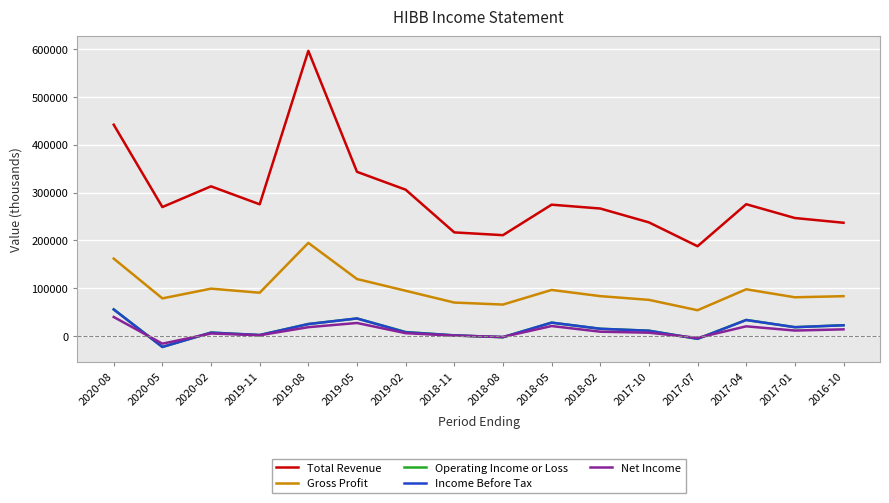

True or false: Net Income and Income Before Tax intersect in this chart.

True